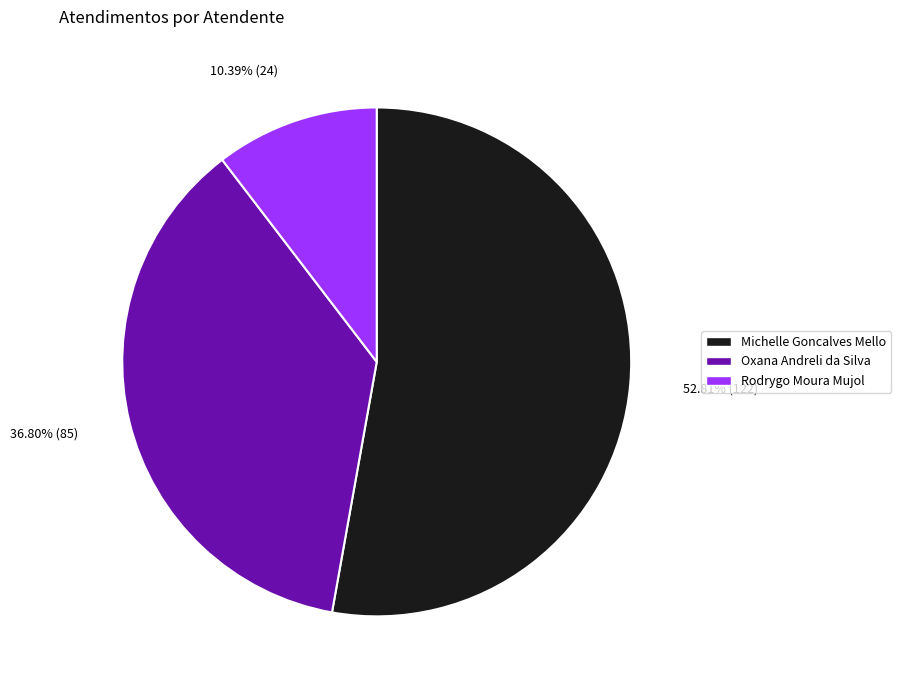

To the nearest percent, what is the average slice percentage?

33%